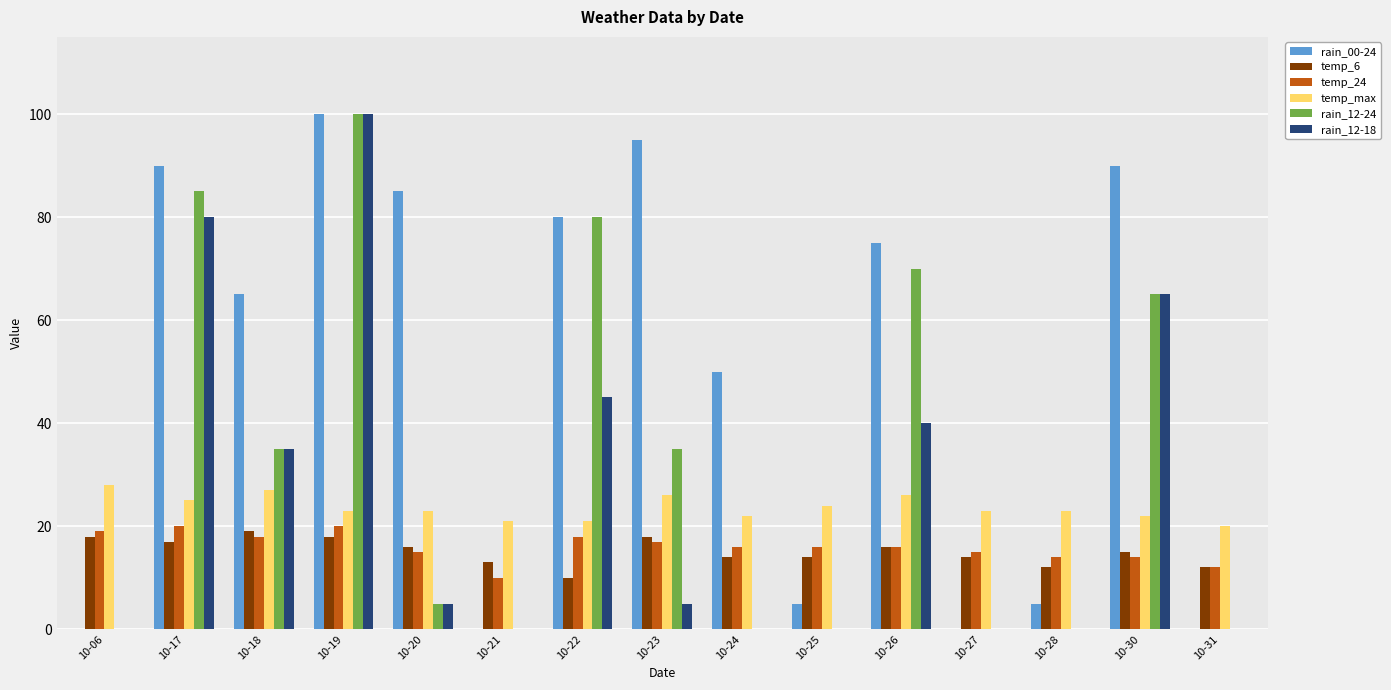

Are the bars grouped side by side (vs. stacked)?

Yes